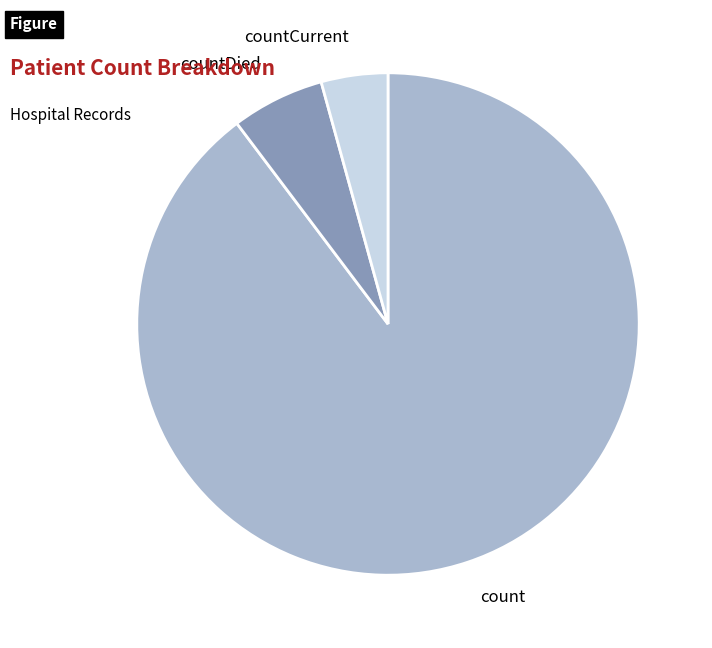

Is countCurrent the majority of the pie?

No